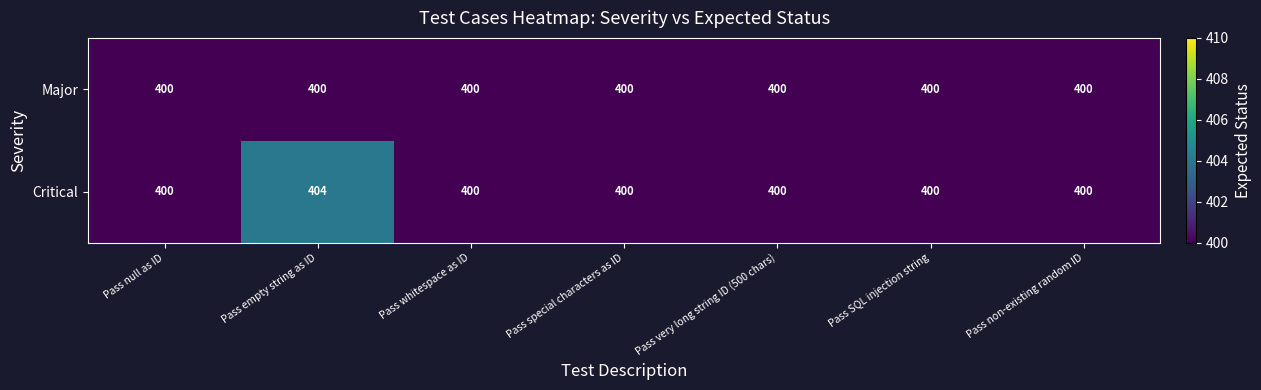

The Critical series shows 400 at Pass very long string ID (500 chars). True or false?

True